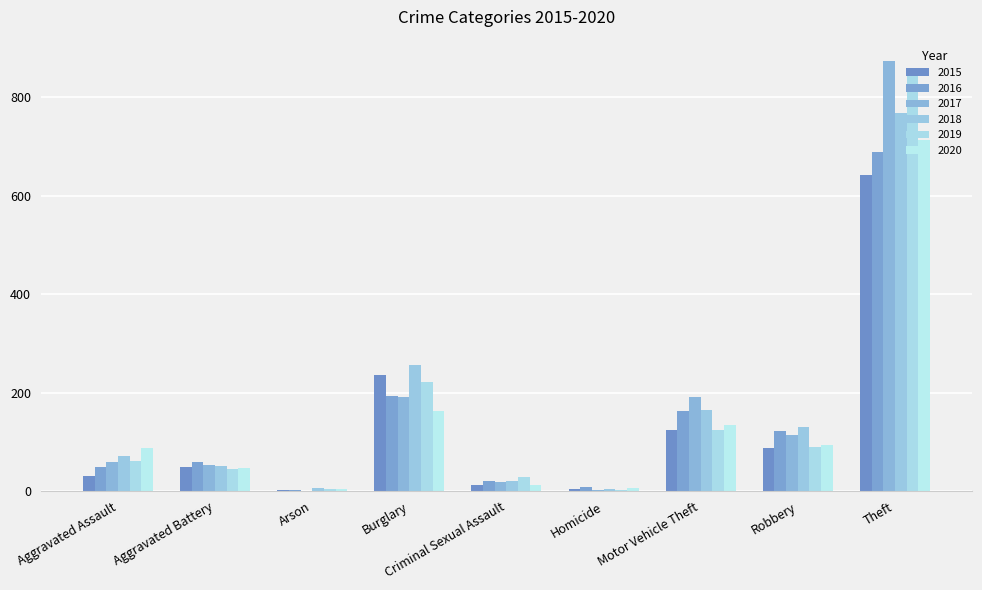

What is the label of the 9th bar from the left?

Theft